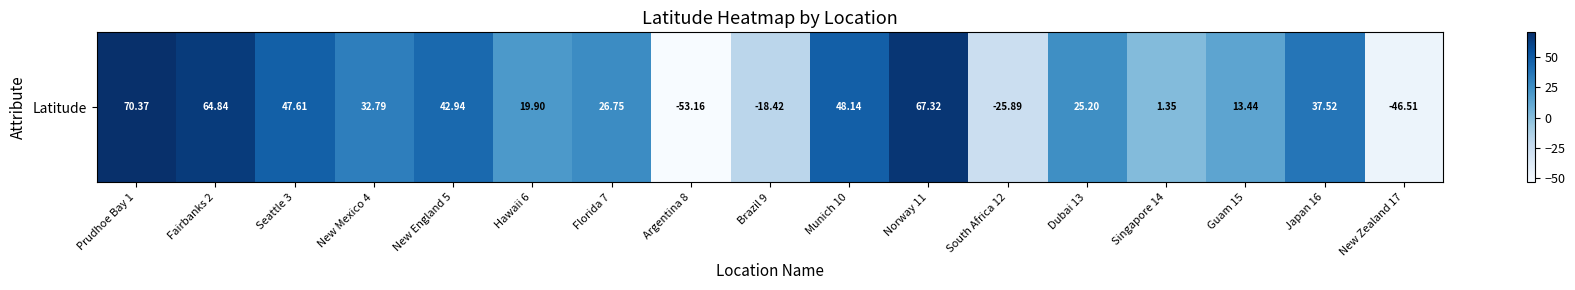

Rank the categories by value from highest to lowest.

Prudhoe Bay 1, Norway 11, Fairbanks 2, Munich 10, Seattle 3, New England 5, Japan 16, New Mexico 4, Florida 7, Dubai 13, Hawaii 6, Guam 15, Singapore 14, Brazil 9, South Africa 12, New Zealand 17, Argentina 8